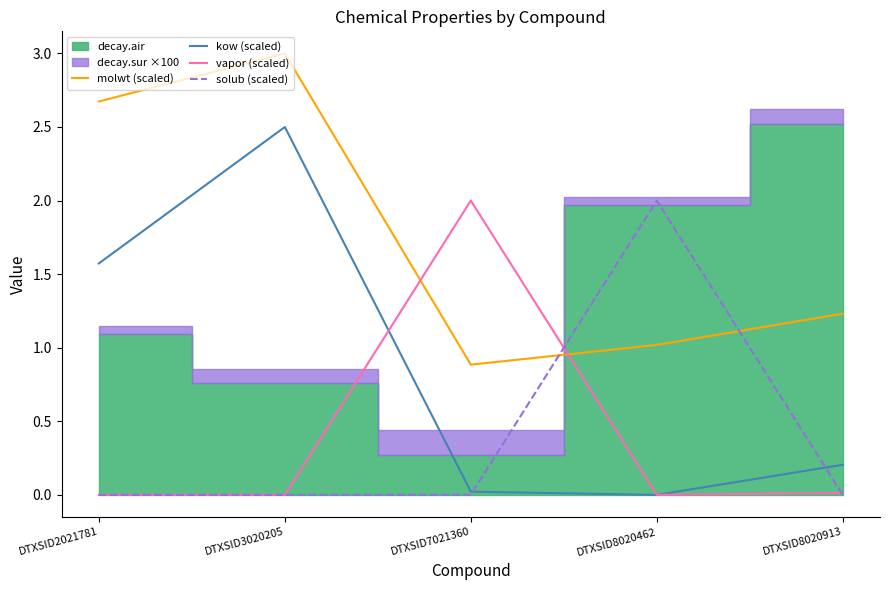

At which label does molwt (scaled) reach its minimum?

DTXSID7021360